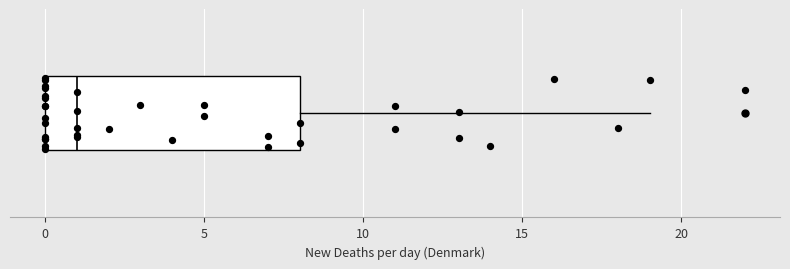

Where is the left edge of the box on the x-axis? The values are not printed on the chart, so give them approximately, as read against the axis.

0